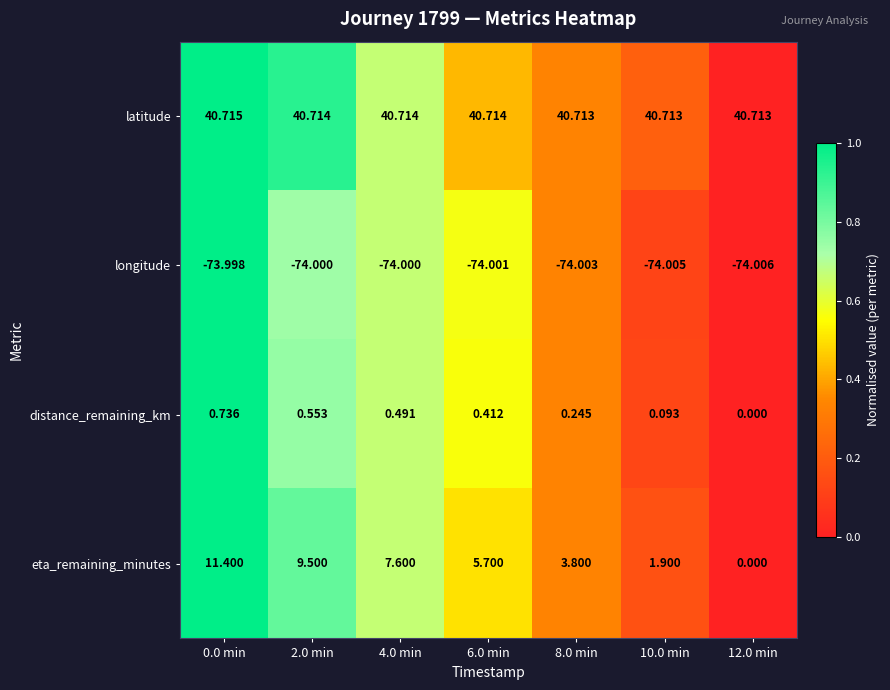

Which series changed the most between 0.0 min and 10.0 min?

eta_remaining_minutes